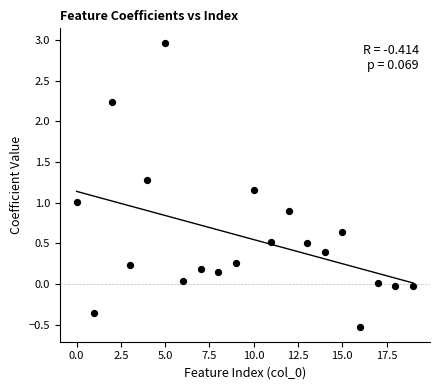

What is the range of X values (max minus min)?

19.0